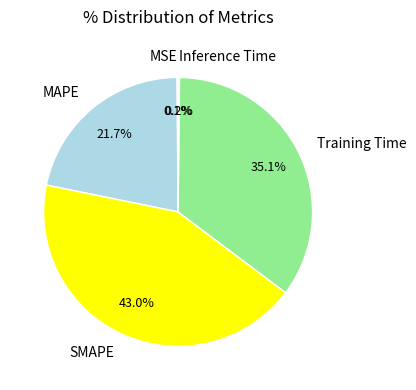

What percentage do SMAPE and Training Time together represent?

78.0%